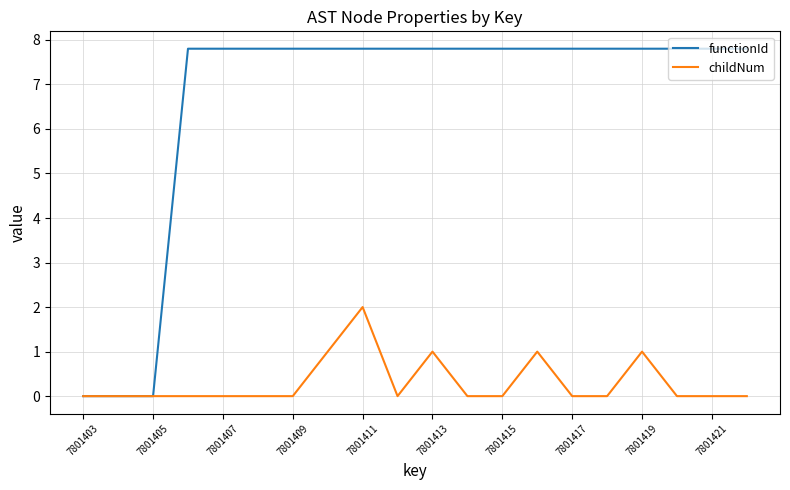

What is the maximum value shown in the chart?

7.8